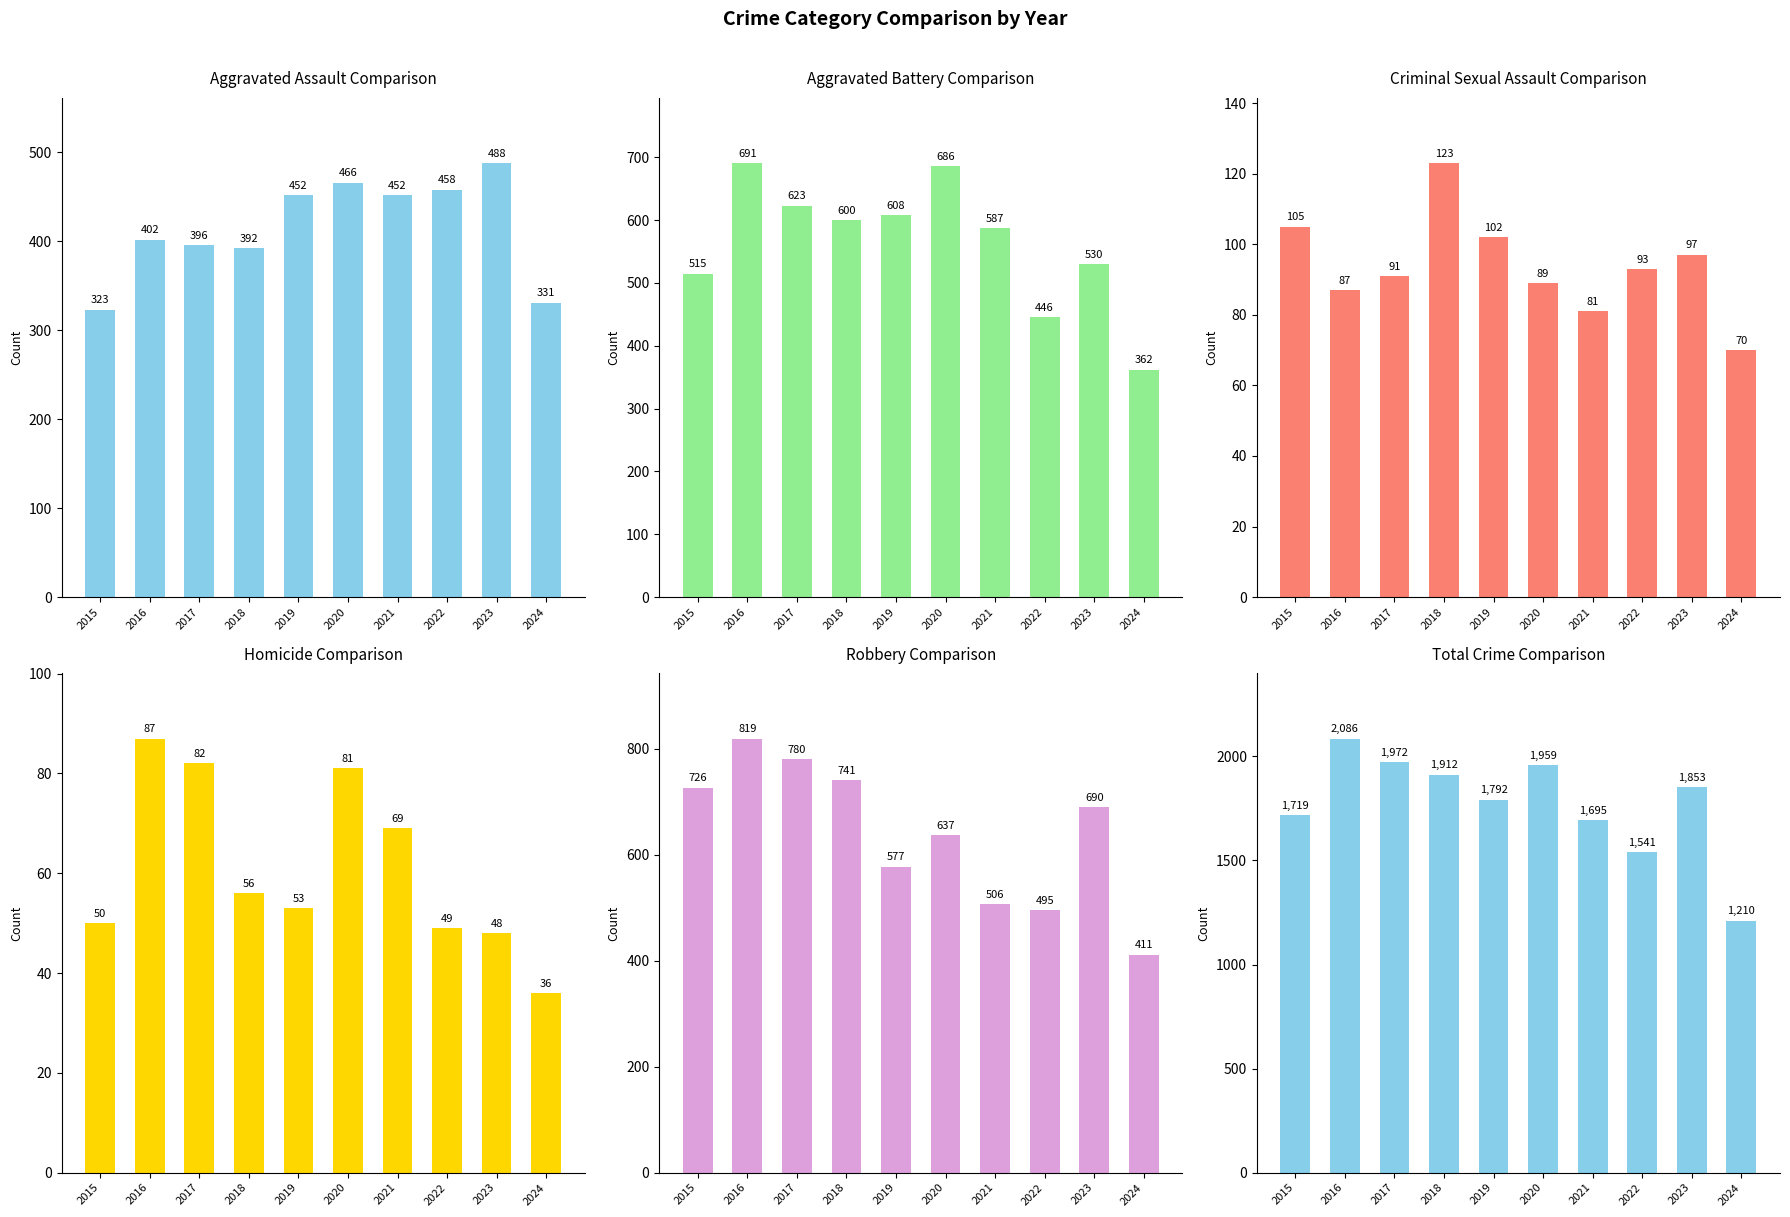

The value of Aggravated Battery at 2024 is 362. True or false?

True